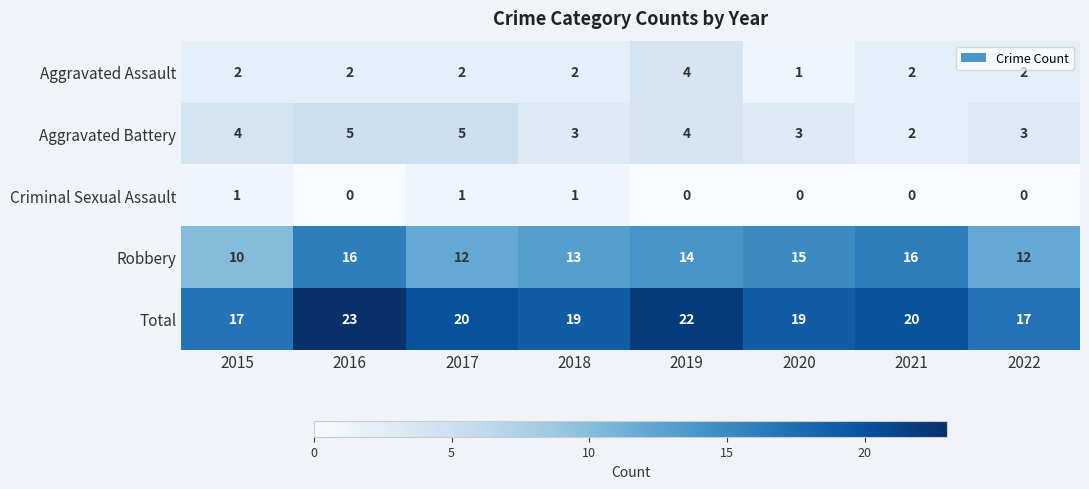

What is the highest value of the Total series?

23